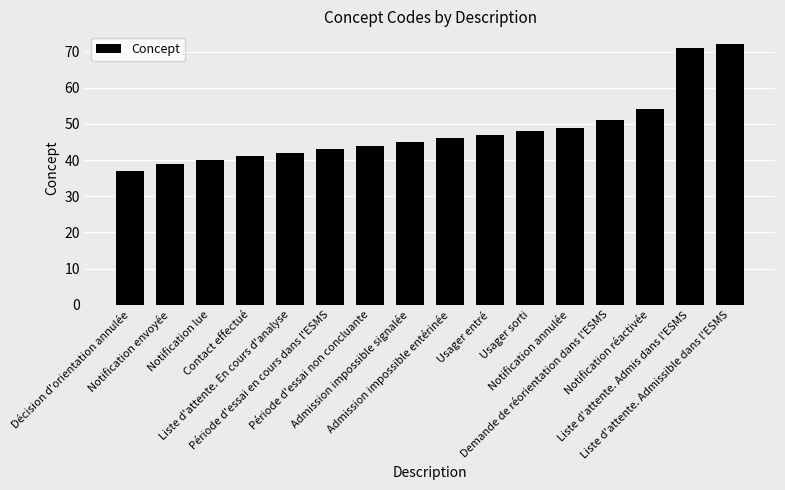

What is the approximate value at Notification lue, to the nearest 10?

40